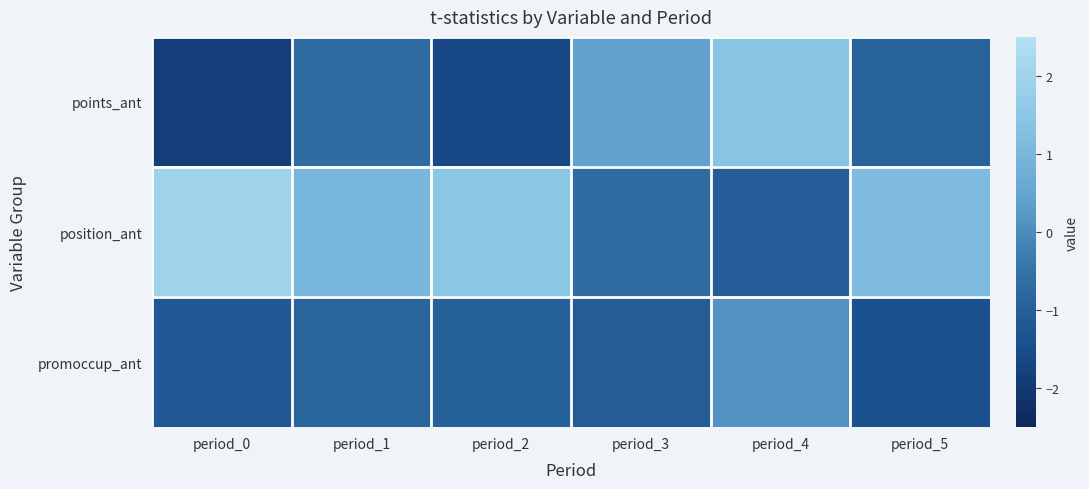

Reading right to left, transcribe all the data shown in this chart.

points_ant: period_5=-0.9	period_4=1.4	period_3=0.4	period_2=-1.6	period_1=-0.7	period_0=-1.9
position_ant: period_5=1.1	period_4=-1.1	period_3=-0.7	period_2=1.5	period_1=1.0	period_0=2.0
promoccup_ant: period_5=-1.4	period_4=0.1	period_3=-1.1	period_2=-1.0	period_1=-0.8	period_0=-1.2